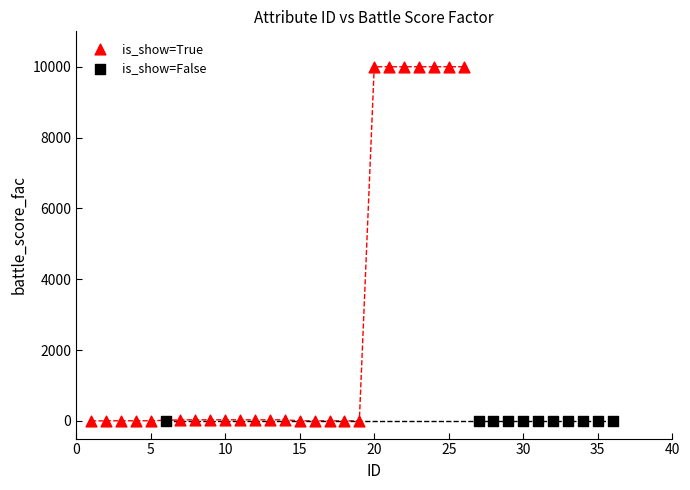

Which series contains the highest Y value?

is_show=True